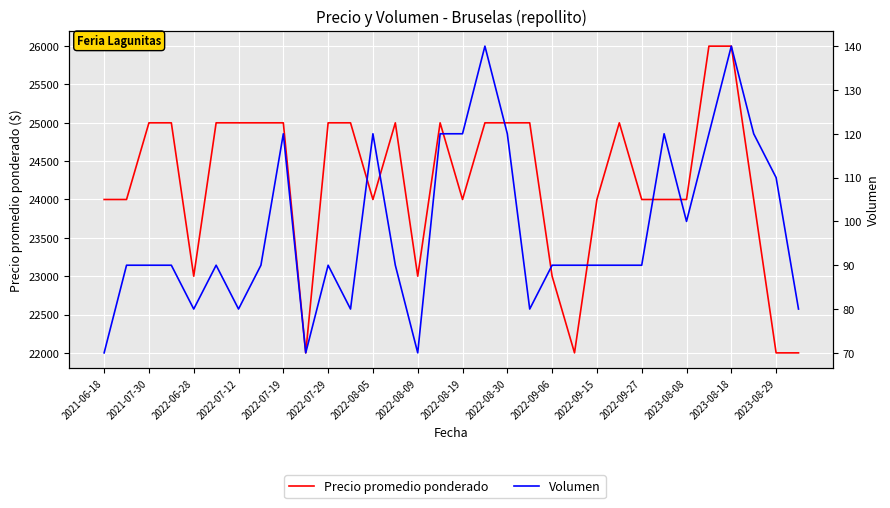

Rank the series at 21 from highest to lowest value.

Precio promedio ponderado, Volumen